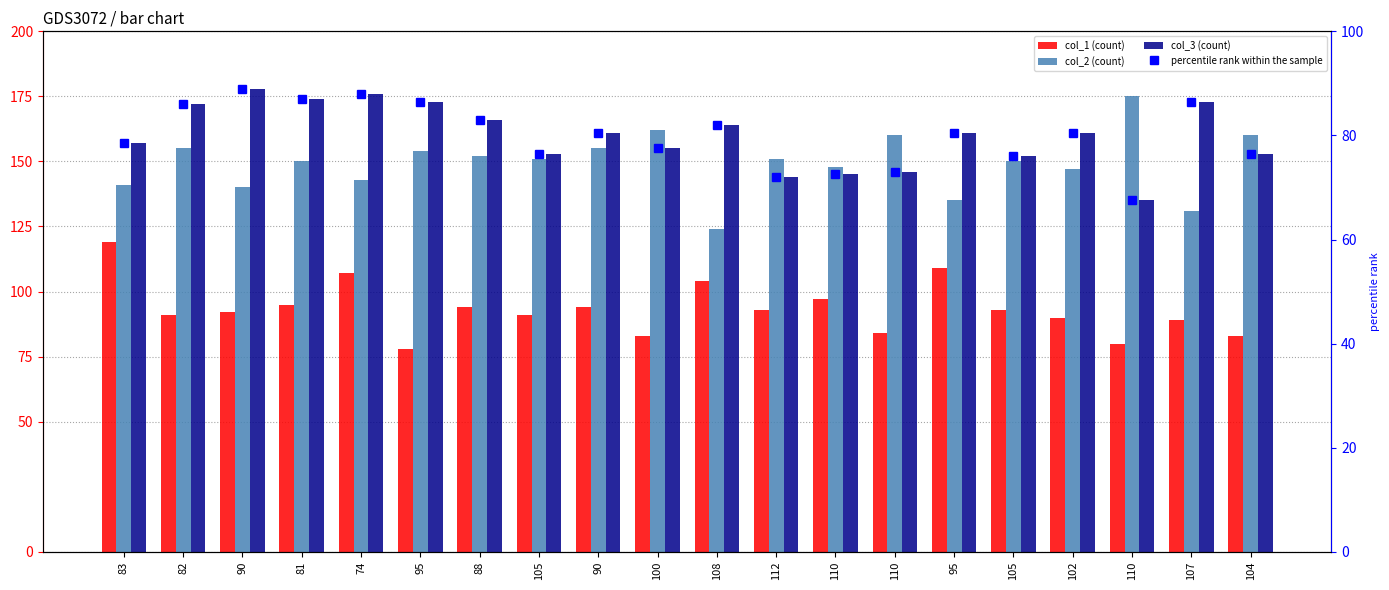

At 110, list the series in order from largest to smallest.

col_2, col_3, col_1, percentile rank within the sample